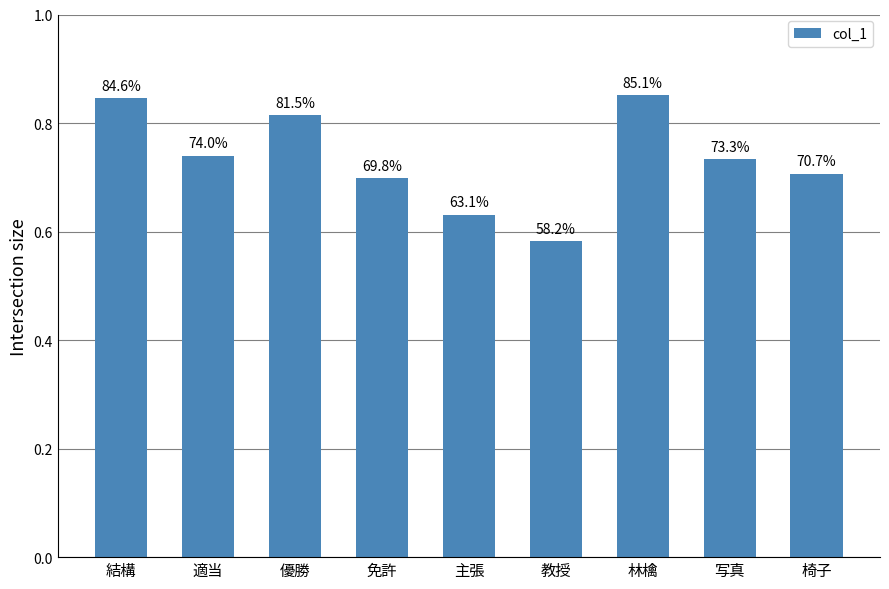

What is the maximum value shown in the chart?

0.9